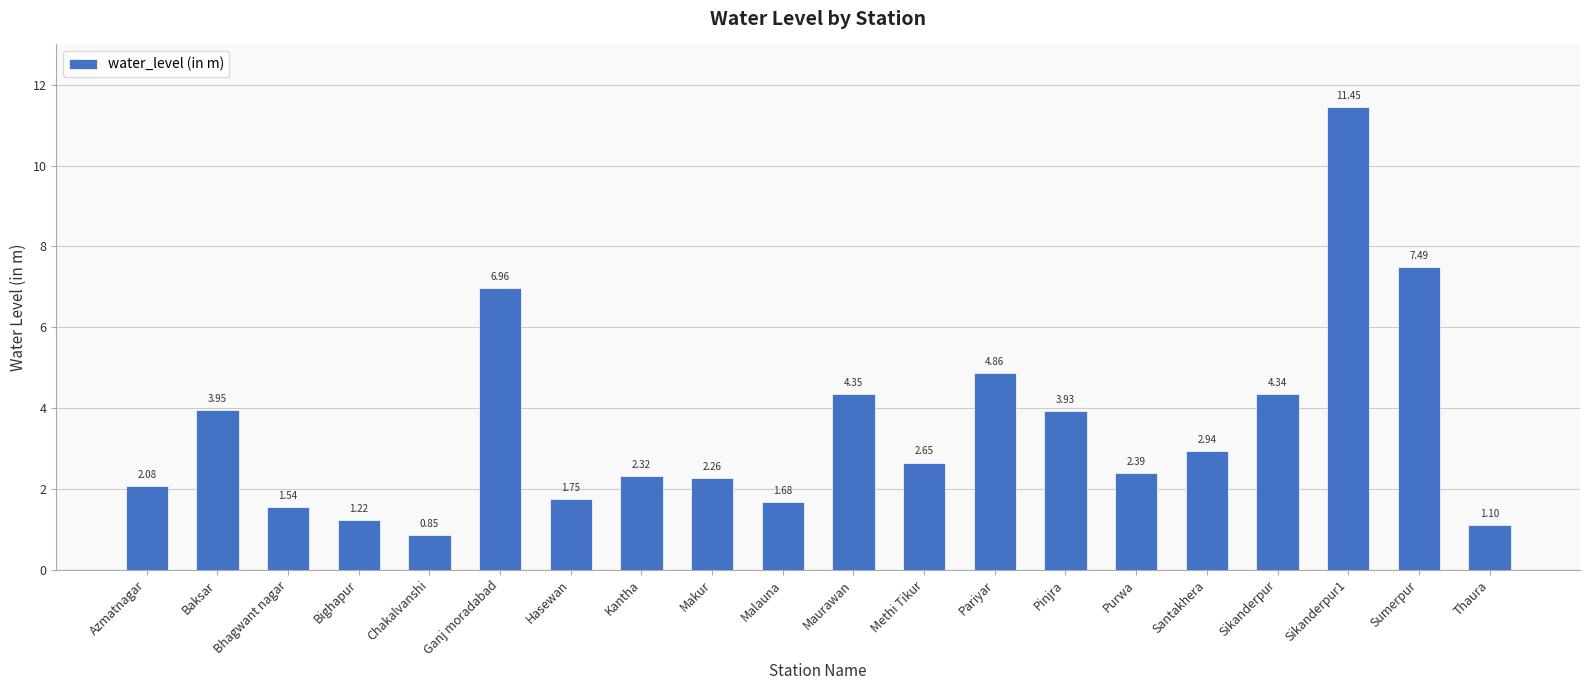

What is the difference between the maximum and minimum values?

10.6